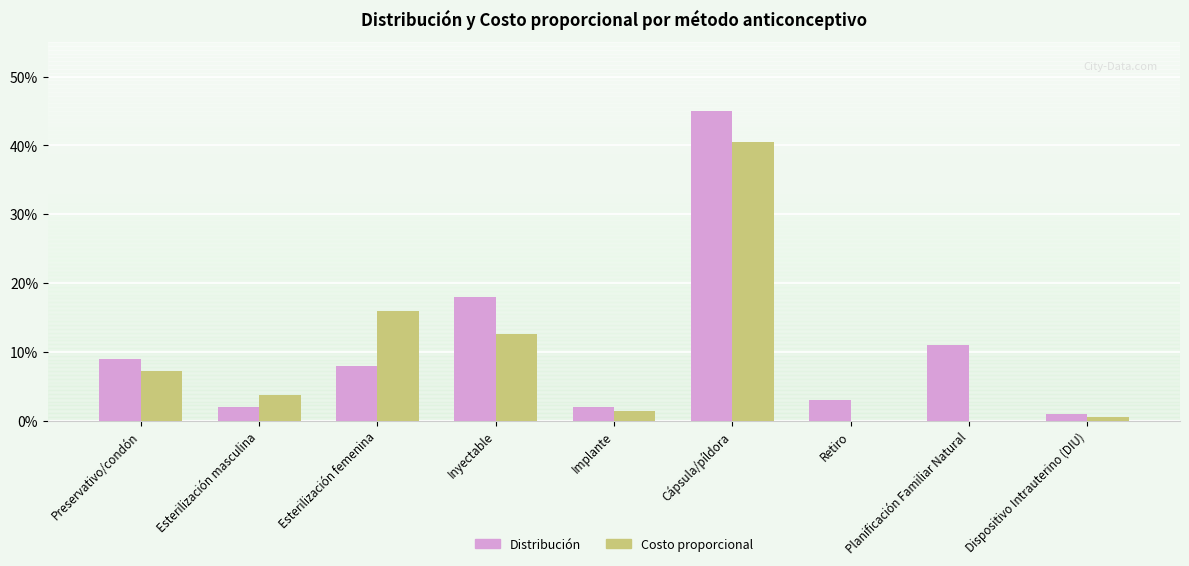

At which category is the sum across all series the highest?

Cápsula/píldora